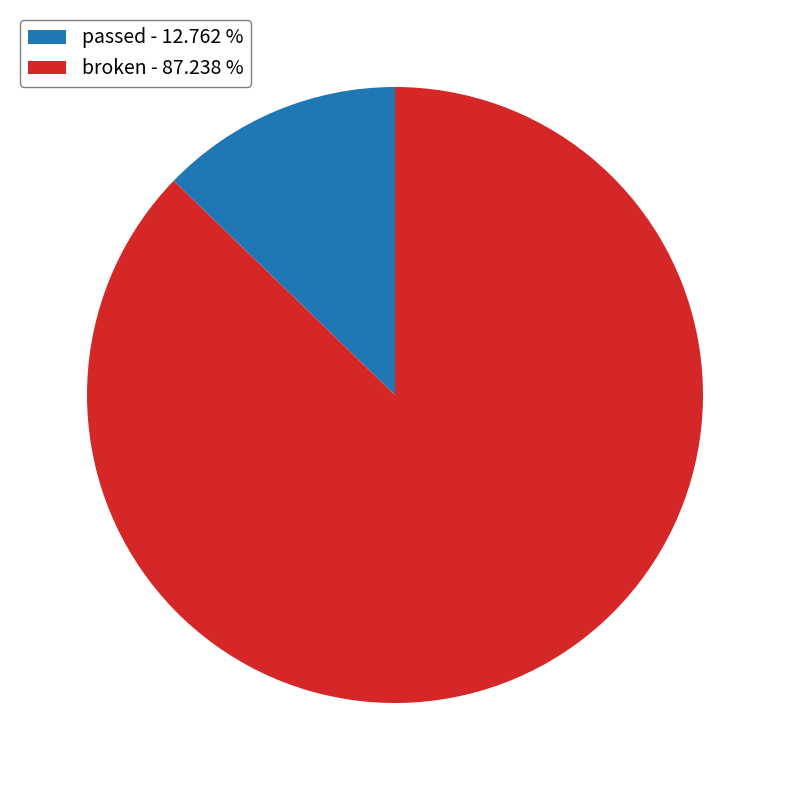

Which has a higher value, broken - 87.238 % or passed - 12.762 %?

broken - 87.238 %